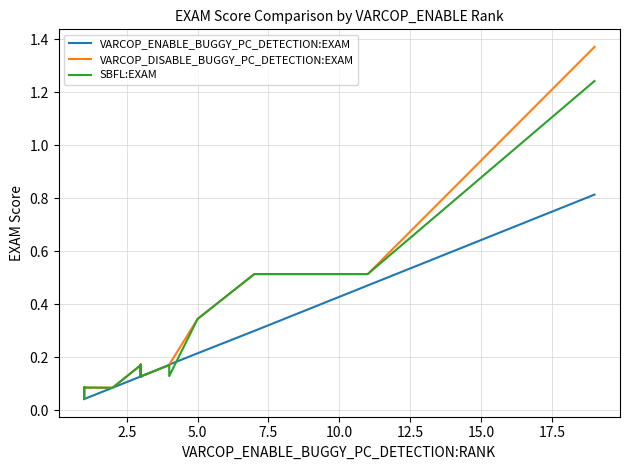

True or false: VARCOP_DISABLE_BUGGY_PC_DETECTION:EXAM and SBFL:EXAM intersect in this chart.

False